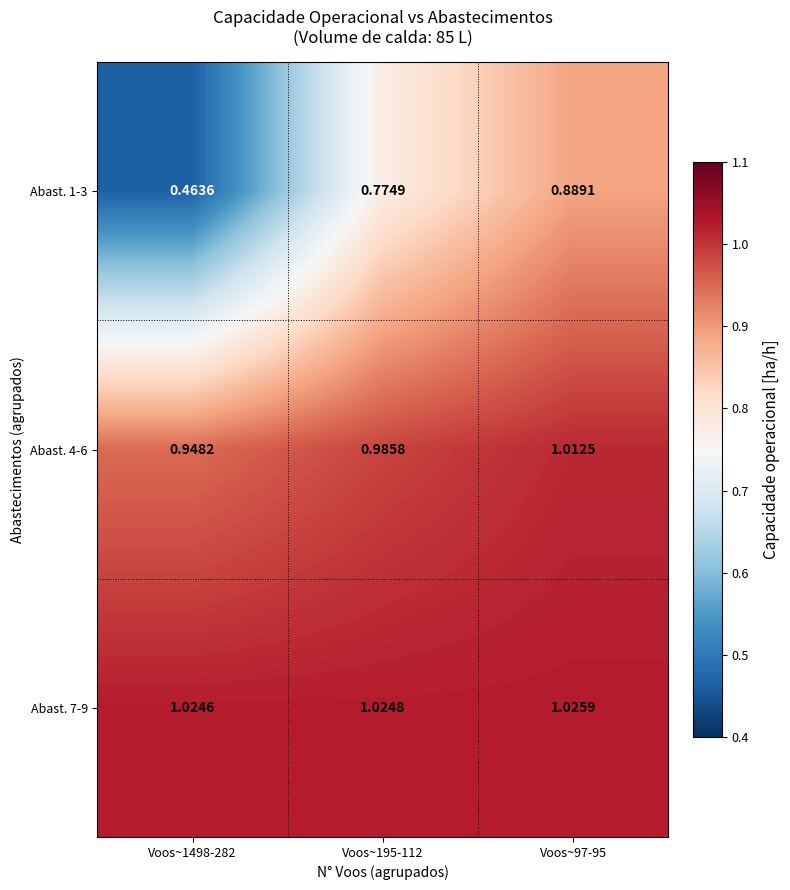

Is the value of Abast. 4-6 at Voos~195-112 greater than the value of Abast. 7-9 at Voos~1498-282?

No